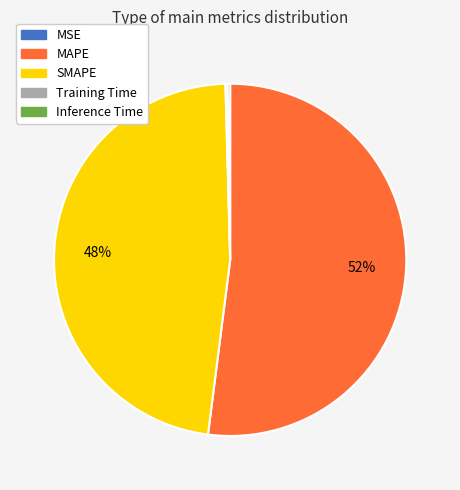

The SMAPE slice represents 48% of the pie. True or false?

True